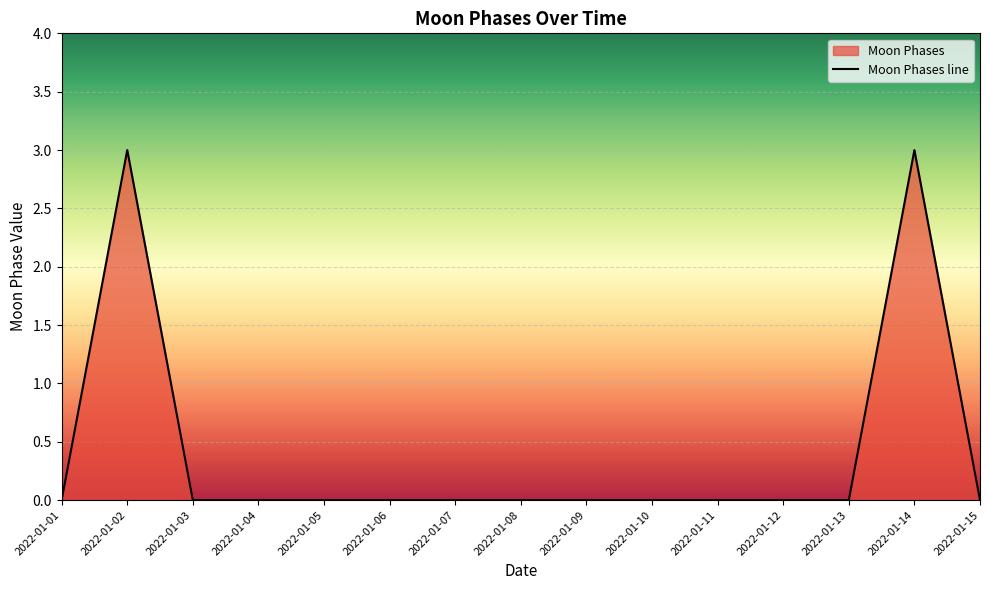

Is it true that the value at 2022-01-01 is 2?

False